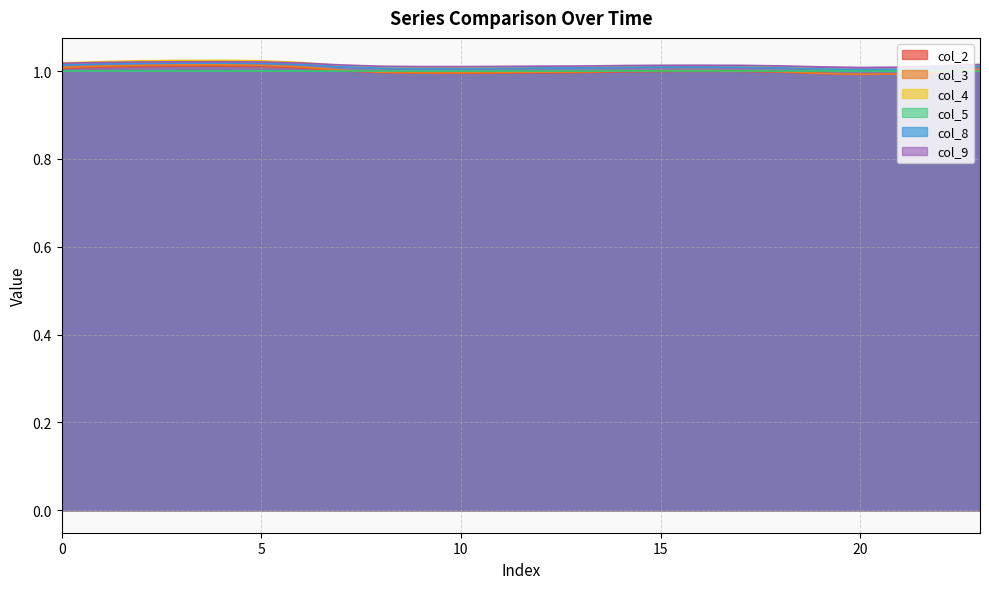

How many lines are shown in the chart?

6